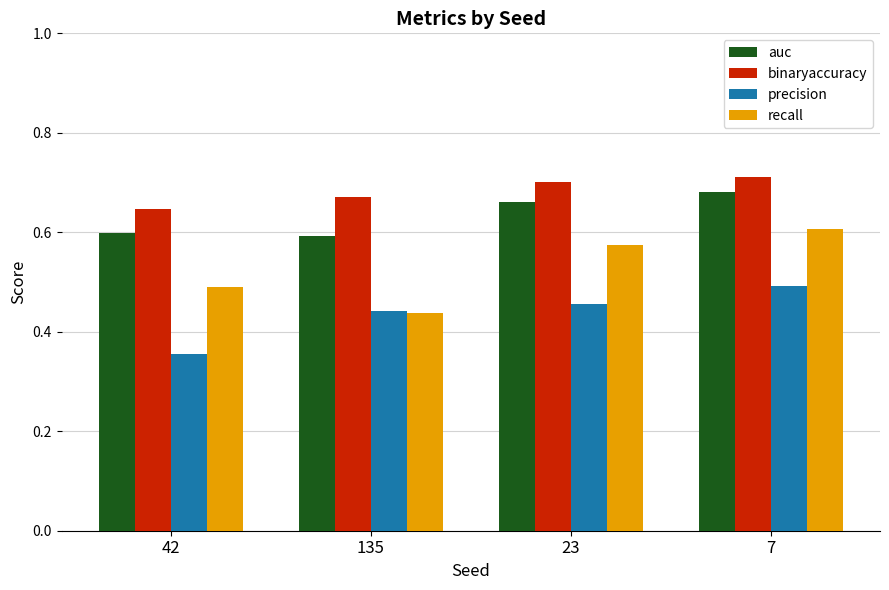

Which category has the highest value in the recall series?

7